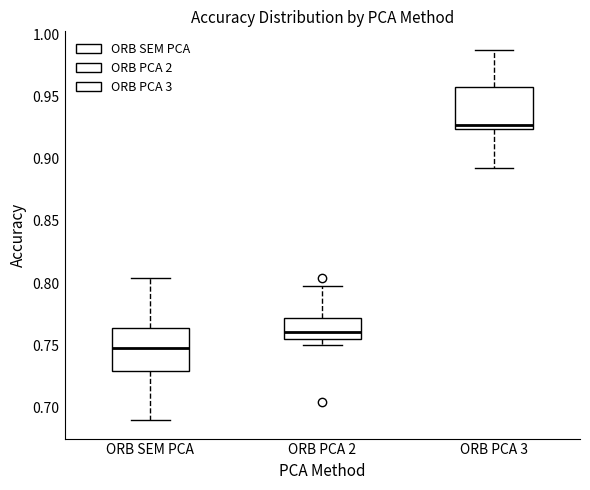

Which box's median line is the lowest?

ORB SEM PCA